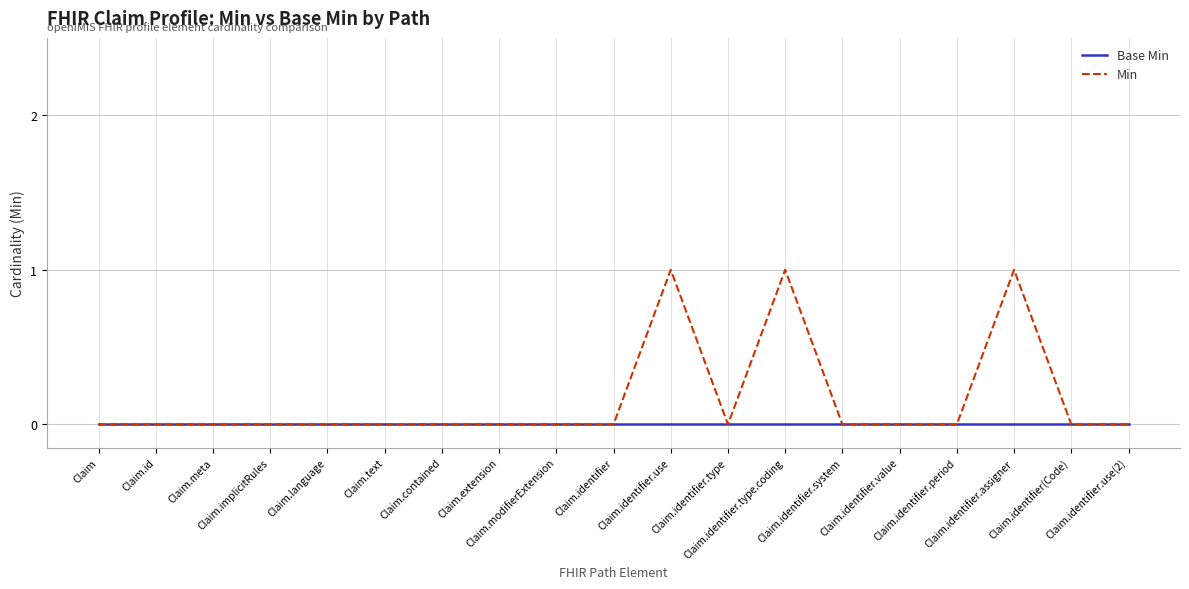

What is the difference between the second highest and minimum values in the Min series?

1